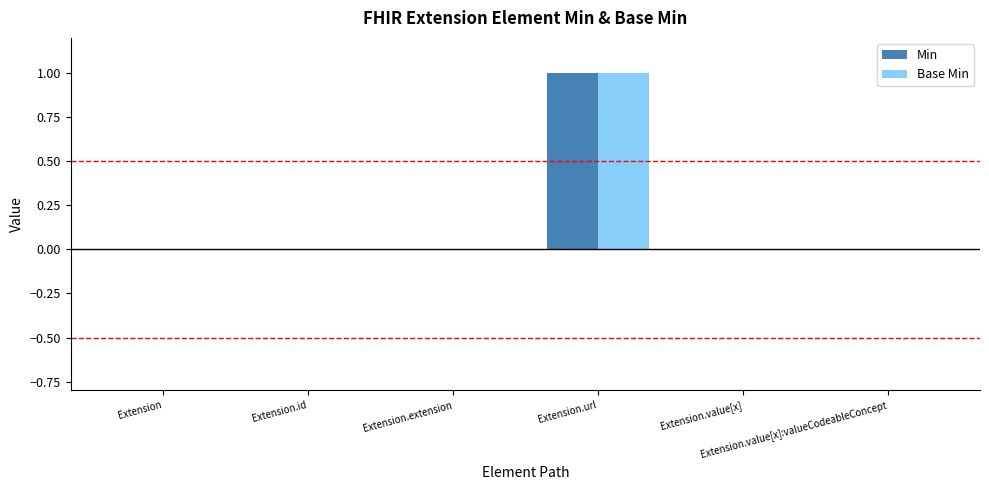

Between Extension.id and Extension.extension, which series saw the biggest shift?

Min